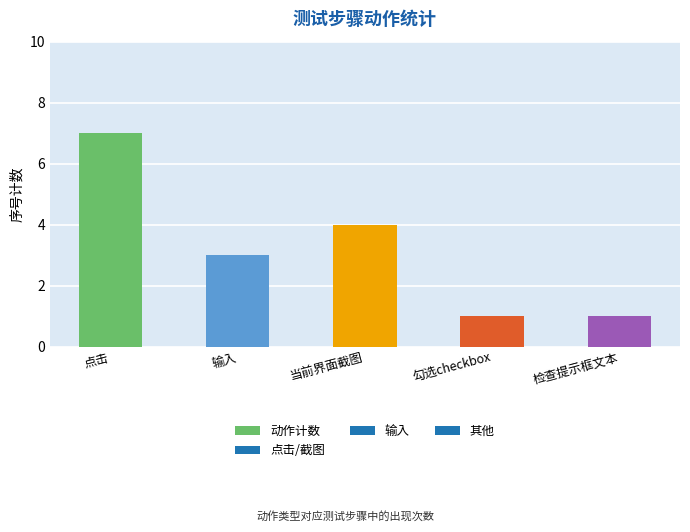

Which label corresponds to the largest value in the chart?

点击